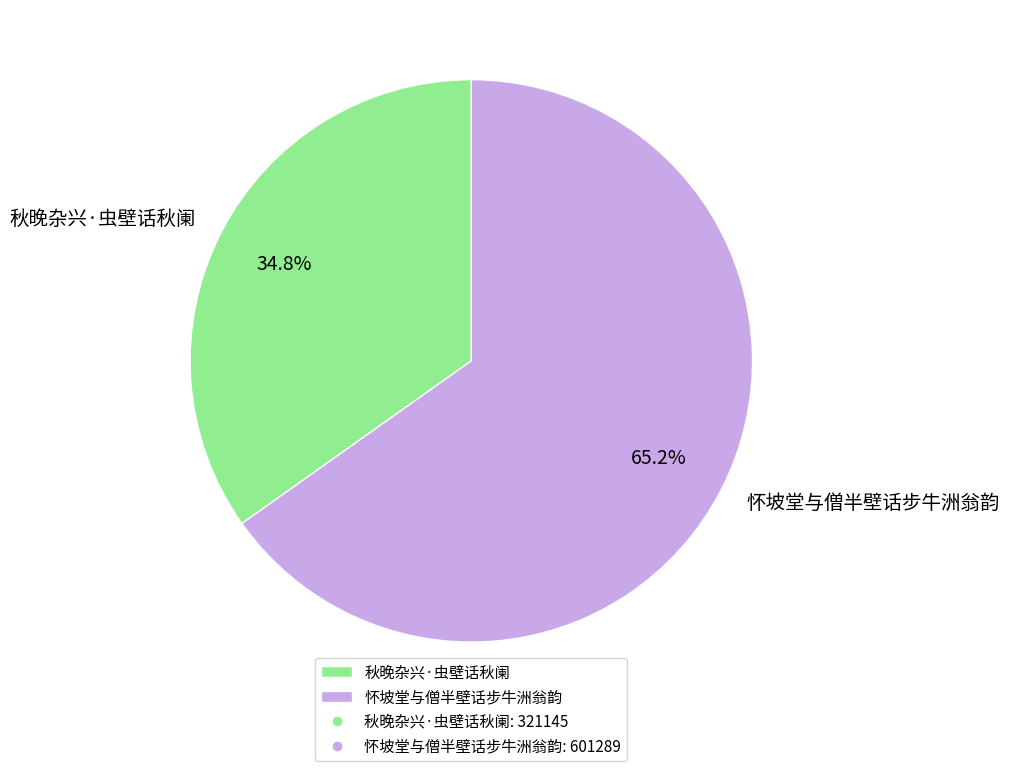

How many segments does this pie chart have?

2